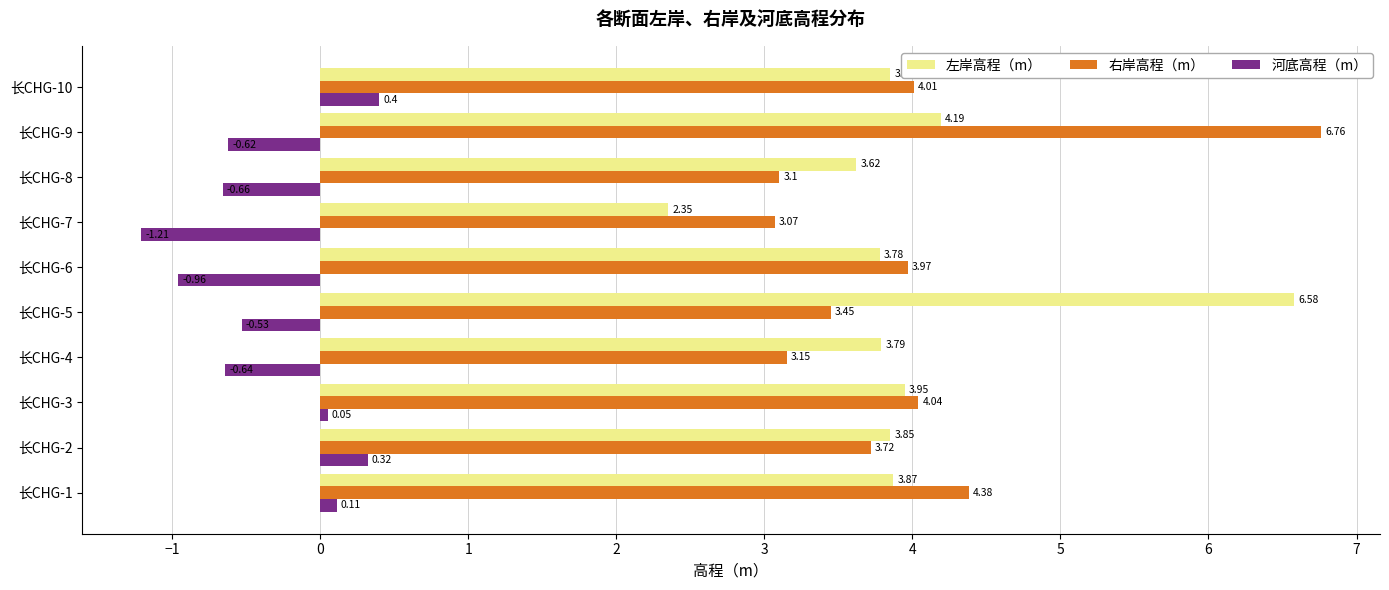

List the labels in order of 右岸高程（m） value, smallest first.

长CHG-7, 长CHG-8, 长CHG-4, 长CHG-5, 长CHG-2, 长CHG-6, 长CHG-10, 长CHG-3, 长CHG-1, 长CHG-9